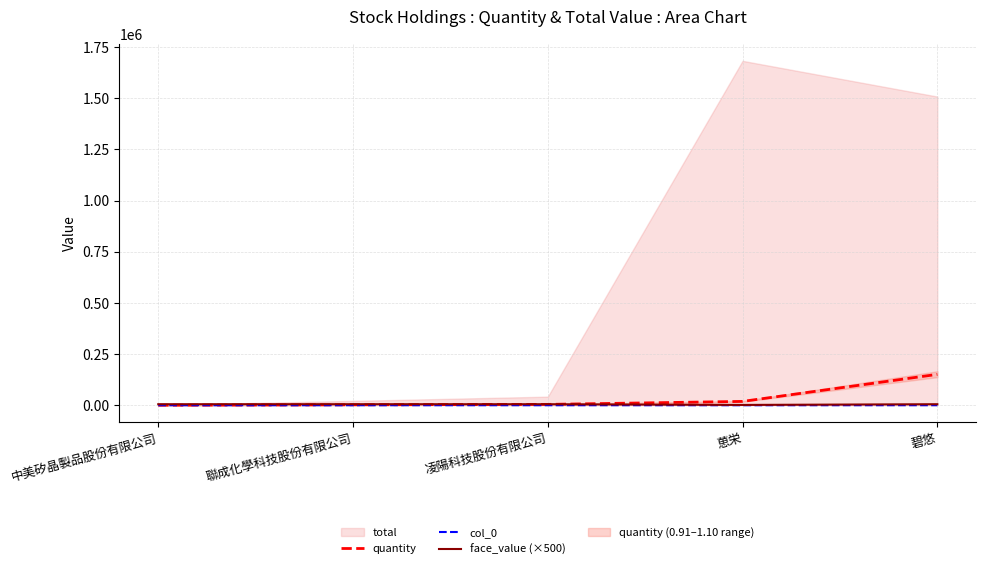

After their last crossing, which series has the higher values: quantity or face_value (×500)?

quantity